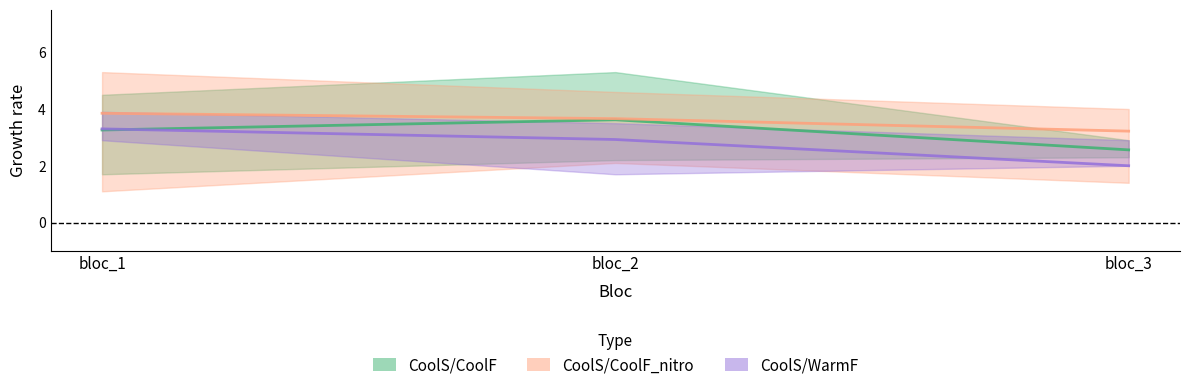

What is the approximate value of CoolS/WarmF at bloc_3?

2.0